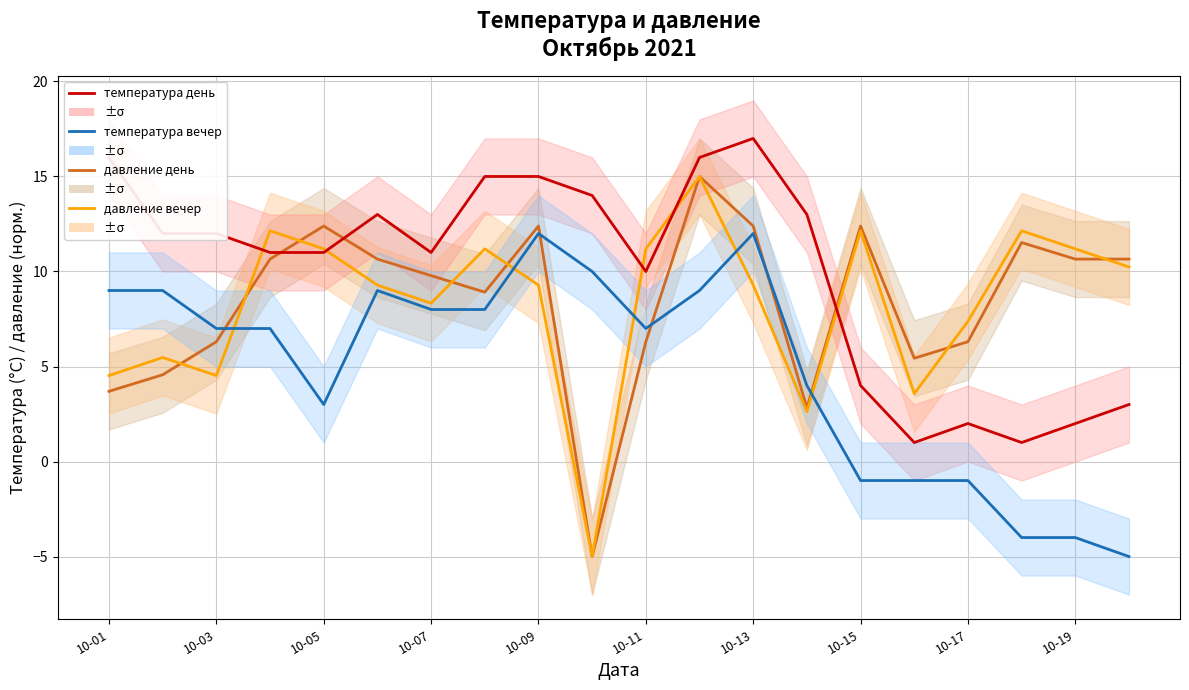

The value of температура вечер at 10-19 is -1.9. True or false?

False